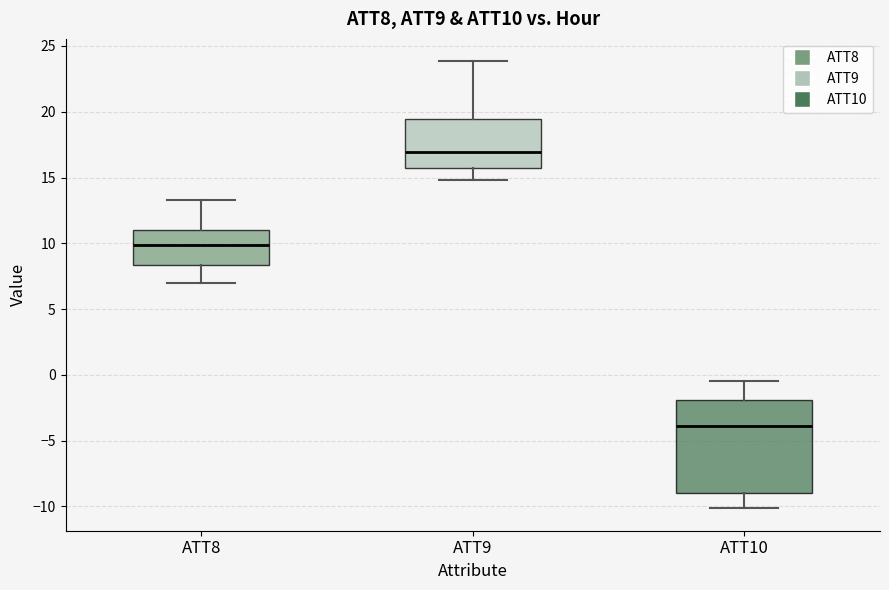

Where does the upper whisker of the box for ATT8 end on the y-axis? The values are not printed on the chart, so give them approximately, as read against the axis.

13.5